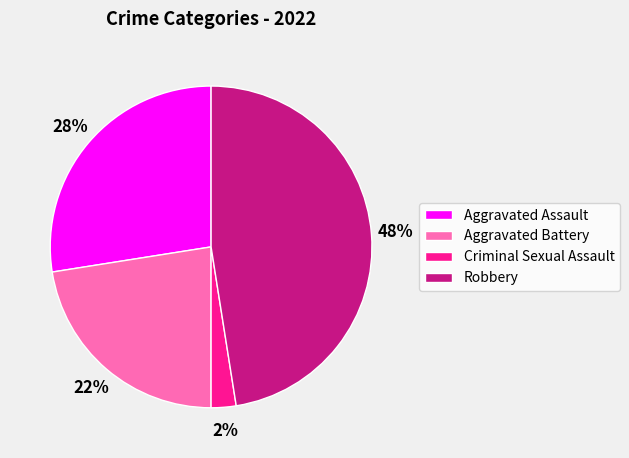

To the nearest percent, what is the combined percentage of Aggravated Battery and Robbery?

70%